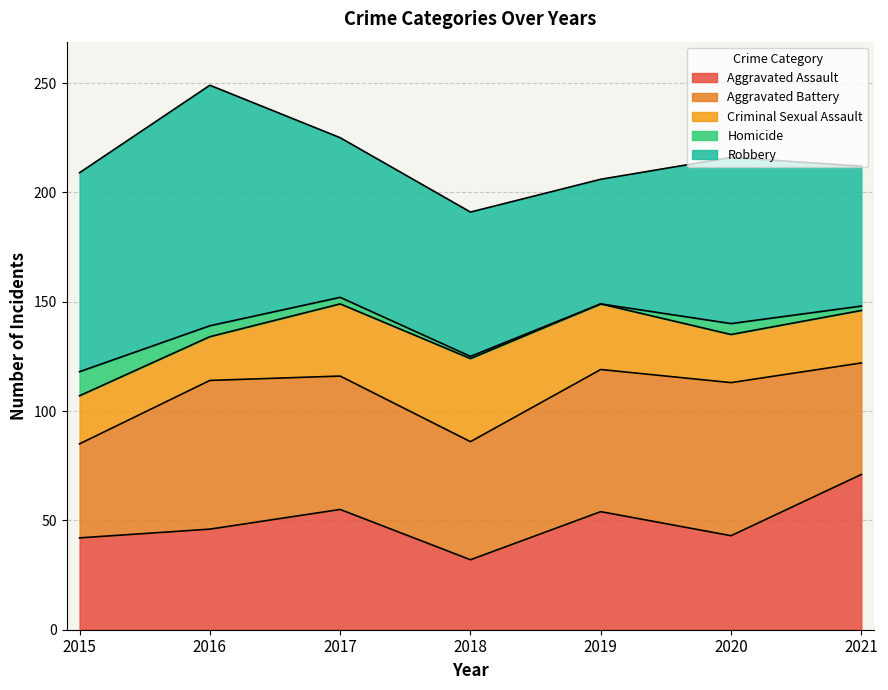

The Robbery series shows 90 at 2018. True or false?

False